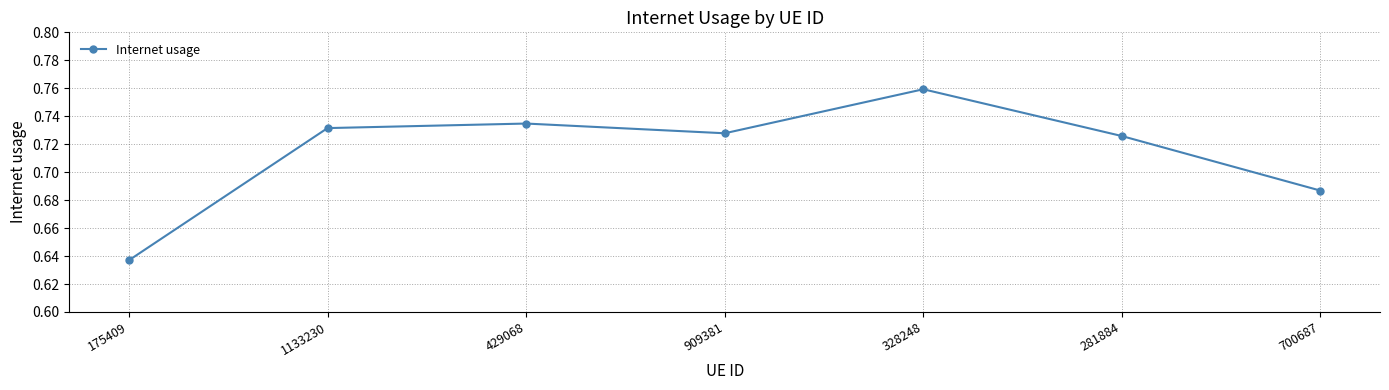

Does the chart have visible grid lines?

Yes